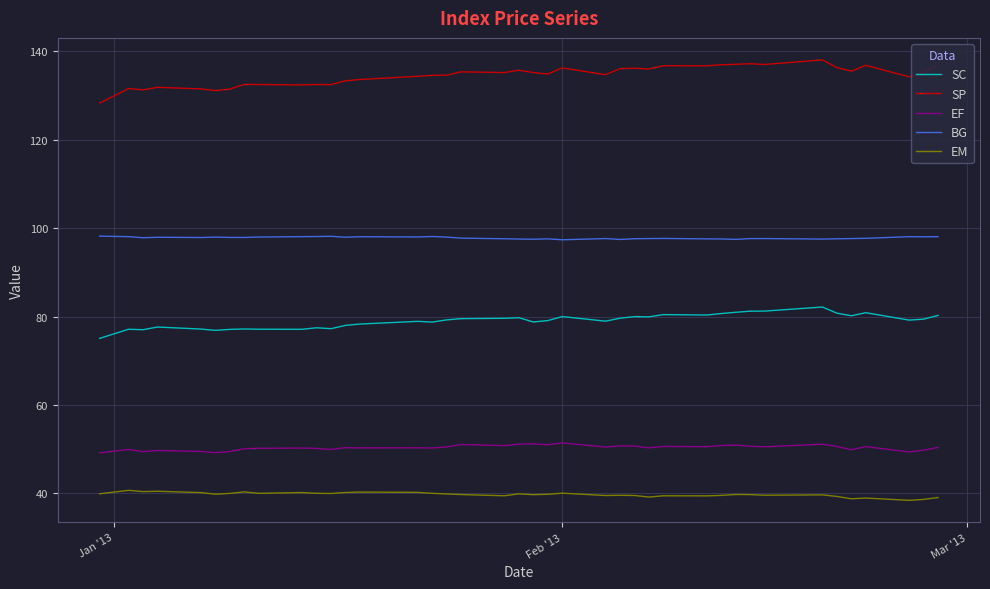

Which series has the largest total across all categories?

SP